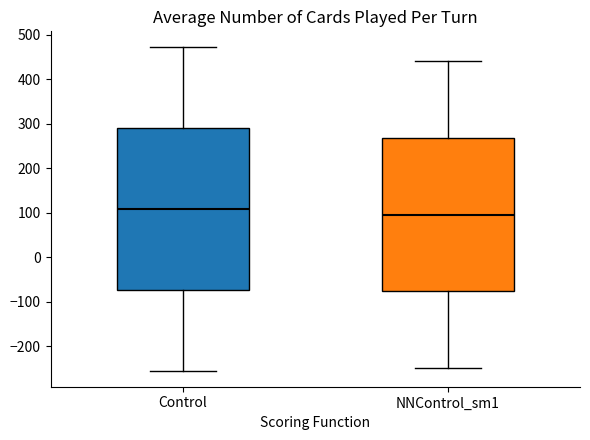

Where is the lower edge of the box for NNControl_sm1 on the y-axis? The values are not printed on the chart, so give them approximately, as read against the axis.

-80